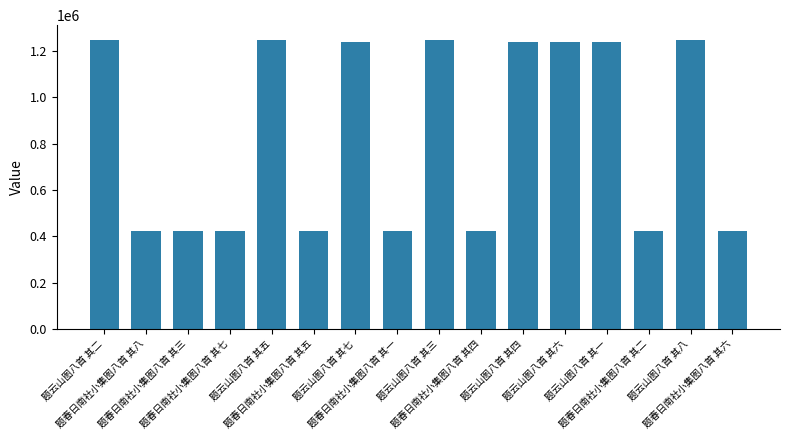

What is the change in value from 题云山图八首 其二 to 题云山图八首 其五?

+2